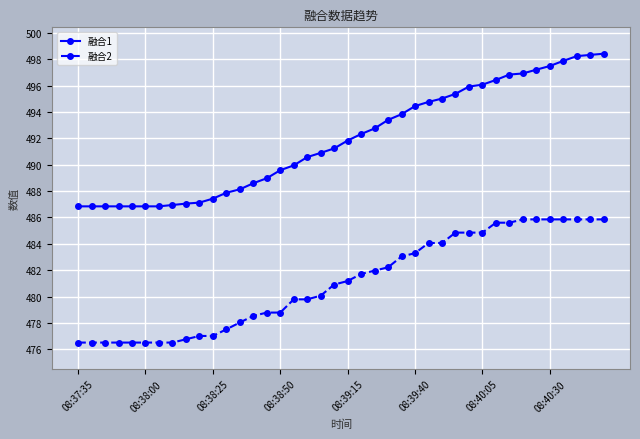

Which series has the largest range (max minus min)?

融合1